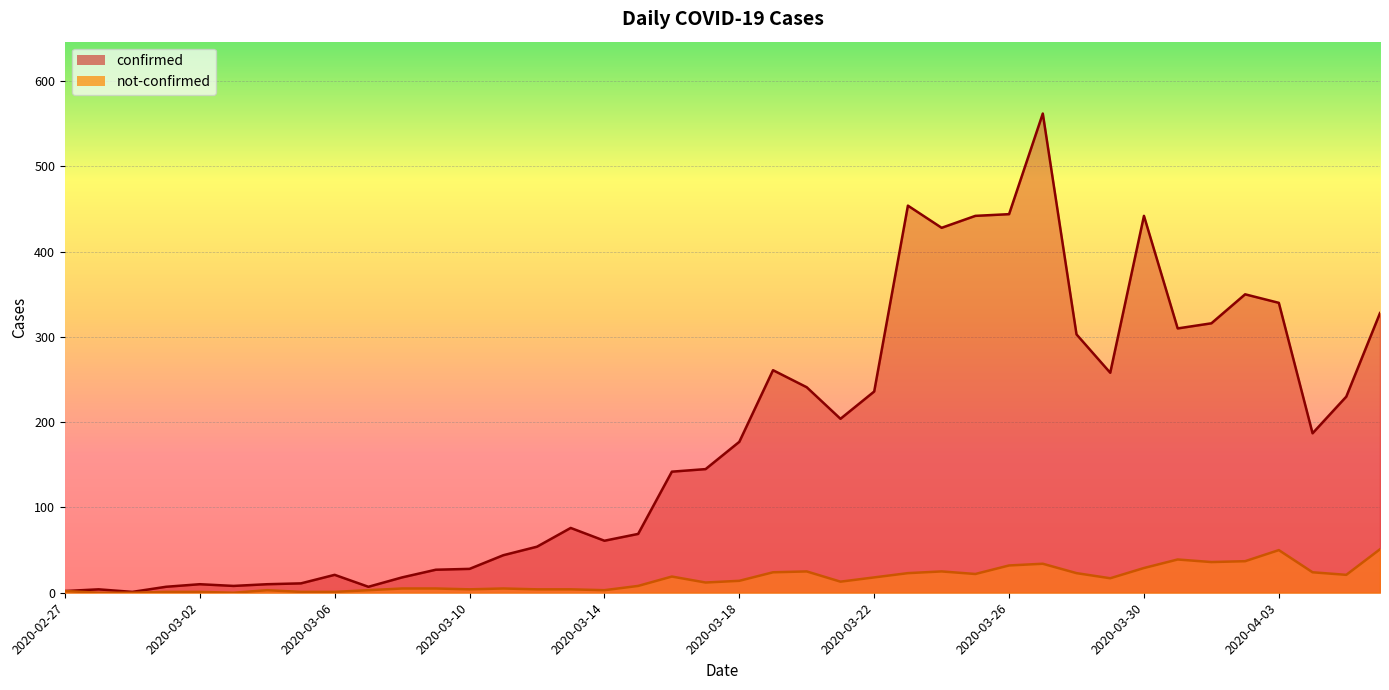

Is it true that not-confirmed equals 0 at 2020-02-29?

True